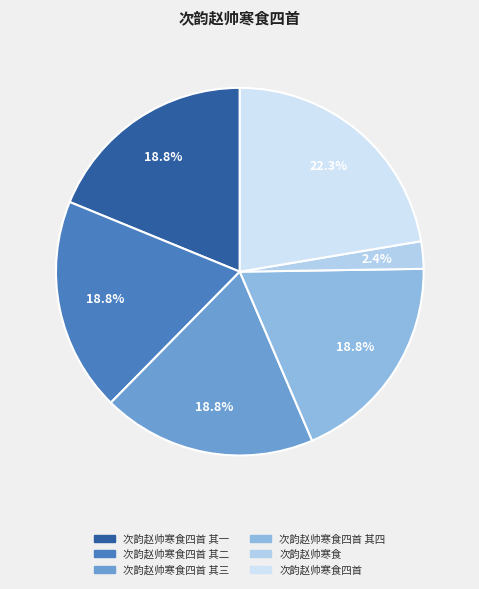

Rank the categories by value from lowest to highest.

次韵赵帅寒食, 次韵赵帅寒食四首 其四, 次韵赵帅寒食四首 其三, 次韵赵帅寒食四首 其二, 次韵赵帅寒食四首 其一, 次韵赵帅寒食四首